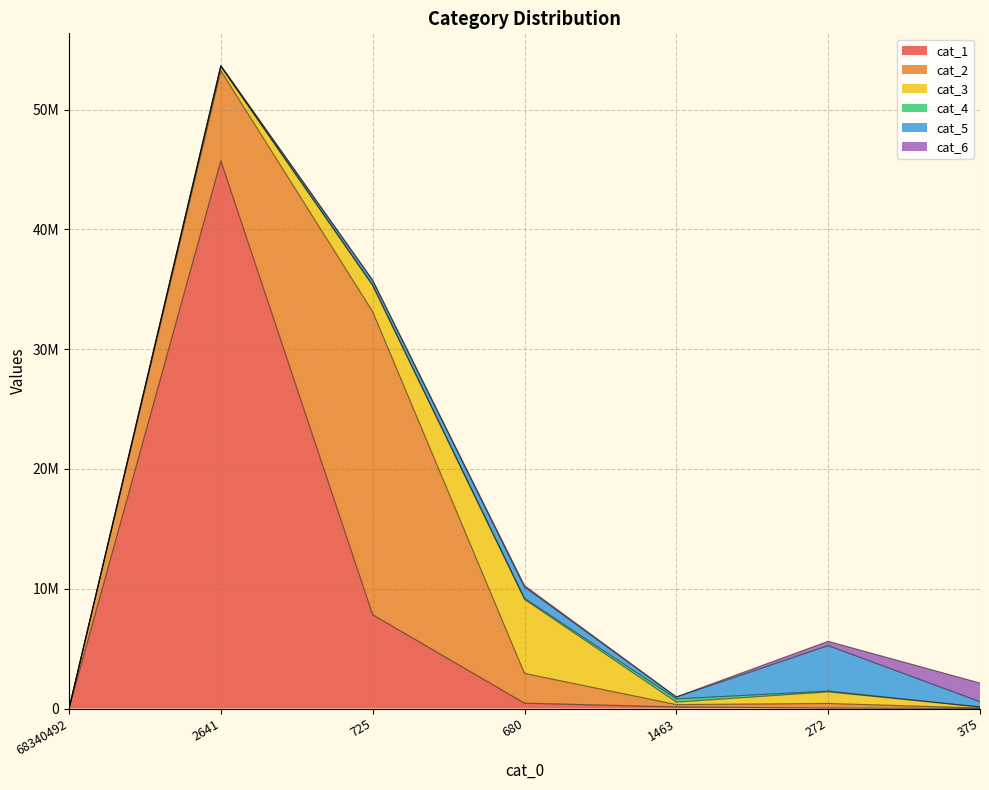

What position from the right is 680?

4